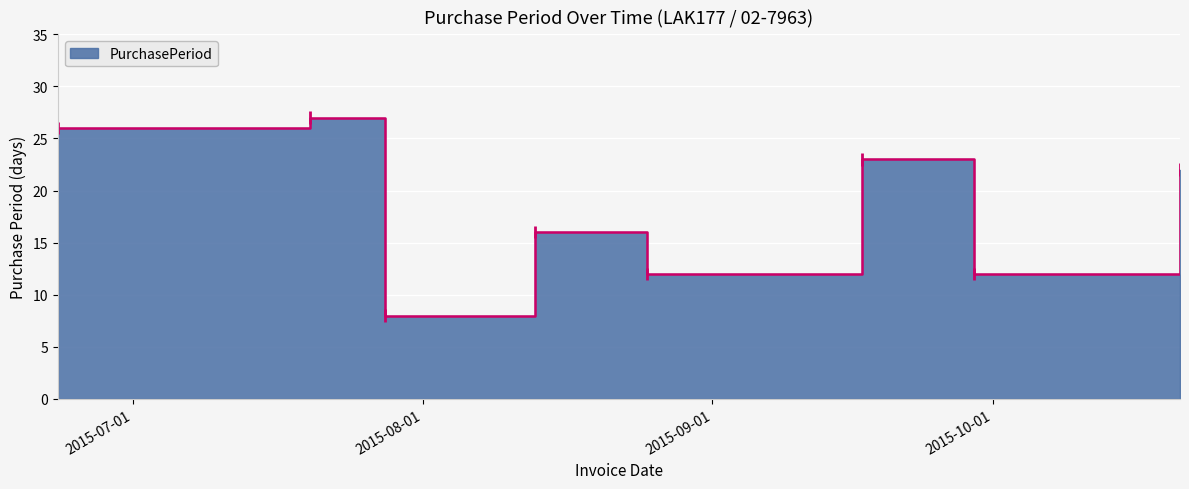

What is the ratio of the value at 2015-06-23 to the value at 2015-10-21?

1.2